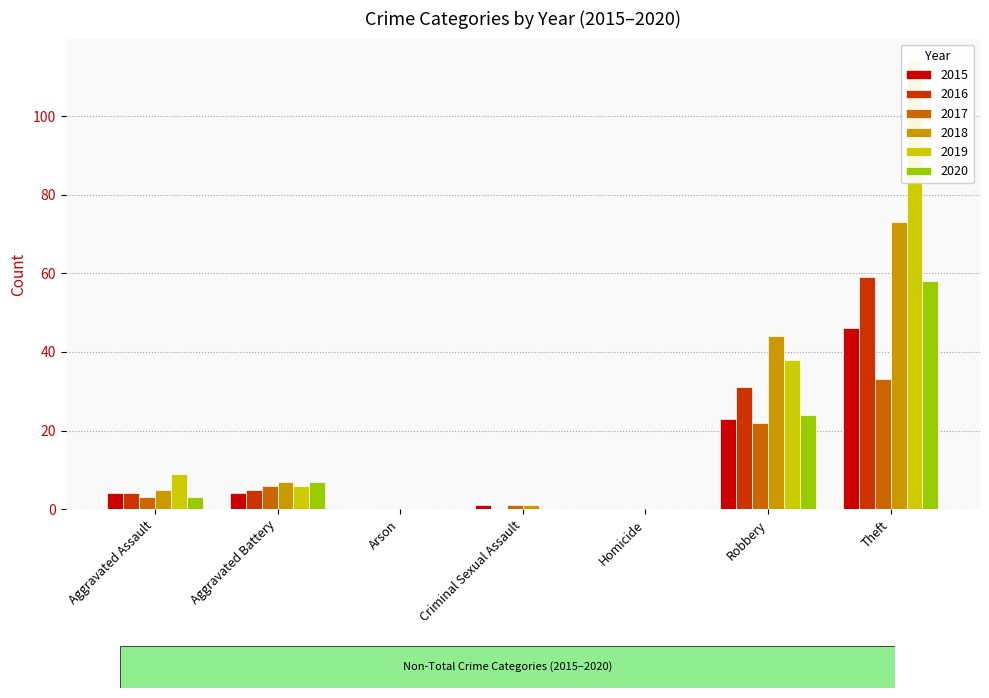

What position from the left is Aggravated Battery?

2